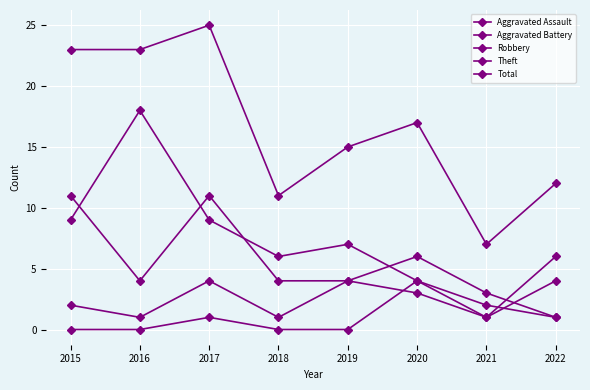

How many lines are shown in the chart?

5